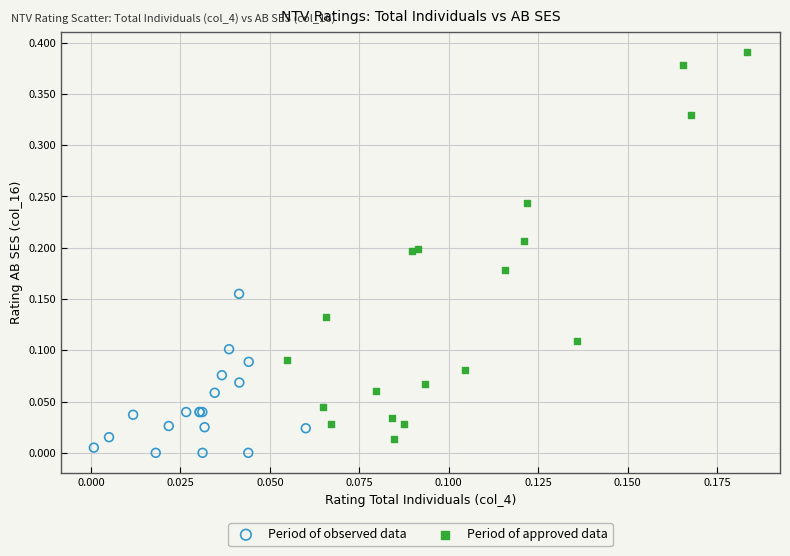

Which series reaches the minimum Y coordinate?

Period of observed data